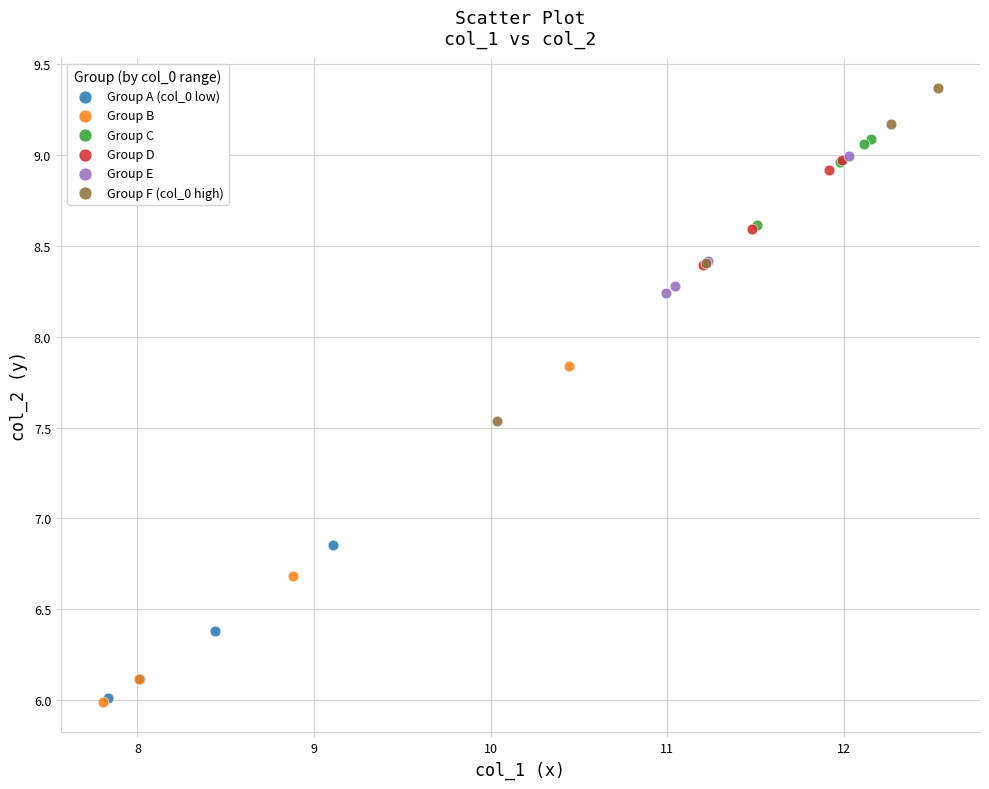

Which series reaches the maximum Y coordinate?

Group F (col_0 high)